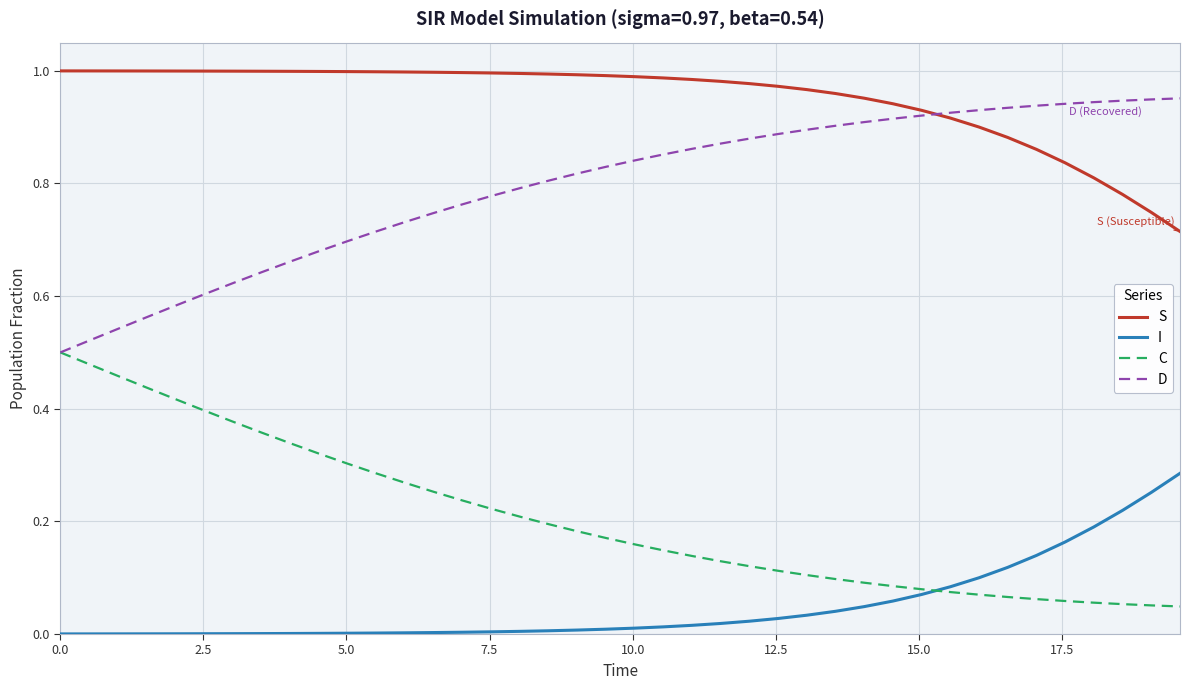

True or false: D and I cross at least once.

False